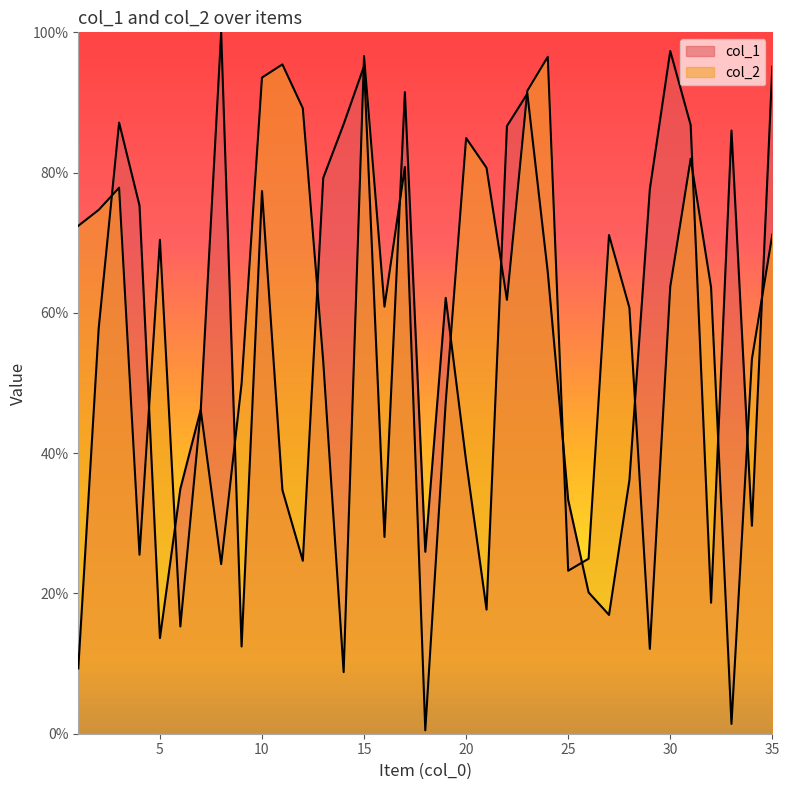

Is it true that col_2 equals 93.5 at 10?

True